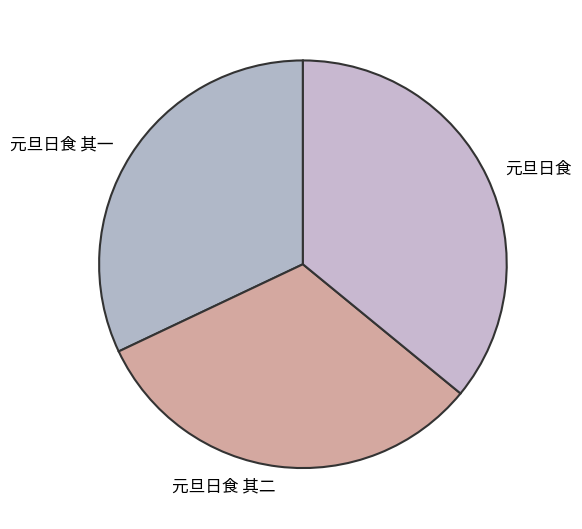

How many slices are in this pie chart?

3